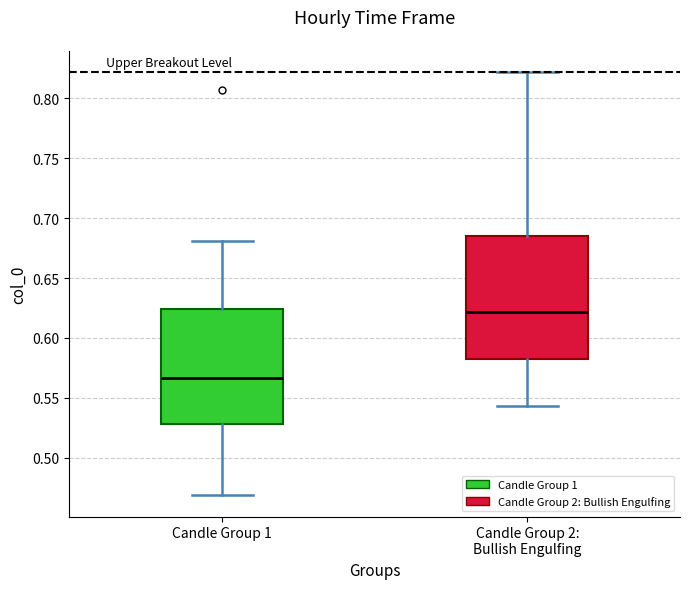

Where does the upper whisker of the box for Candle Group 1 end on the y-axis? The values are not printed on the chart, so give them approximately, as read against the axis.

0.680